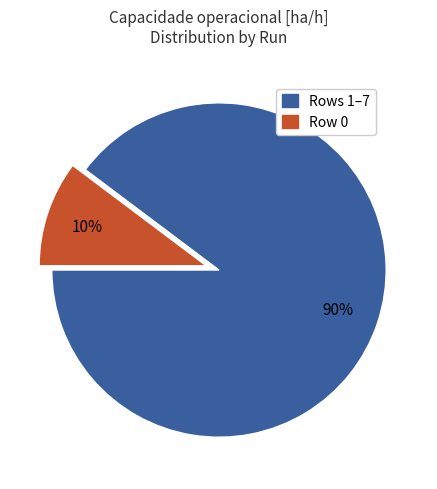

To the nearest percent, what percentage of the pie is Row 0?

10%